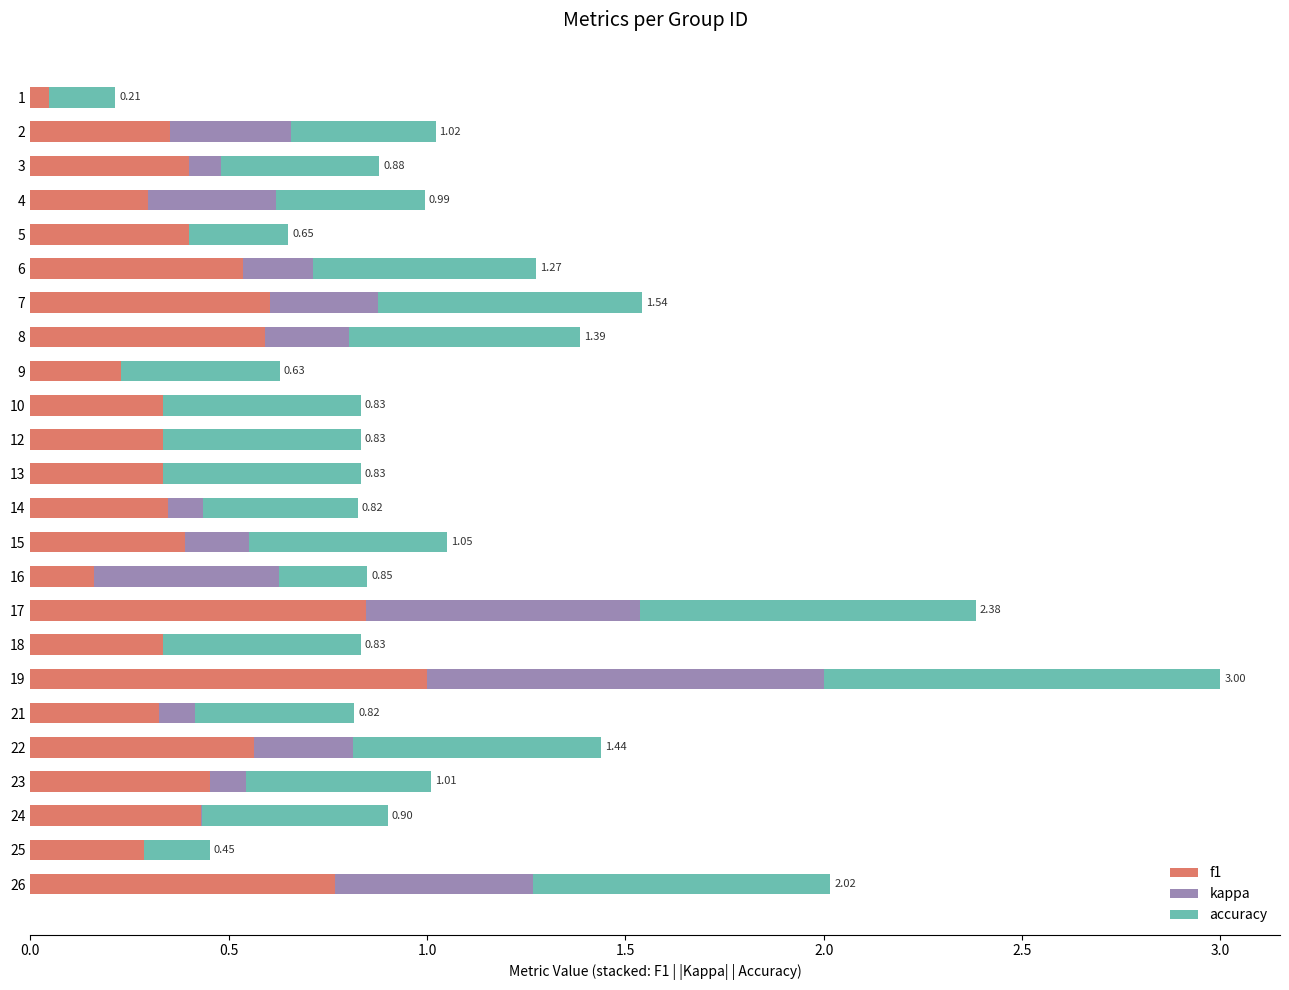

What is the highest value of the f1 series?

1.0